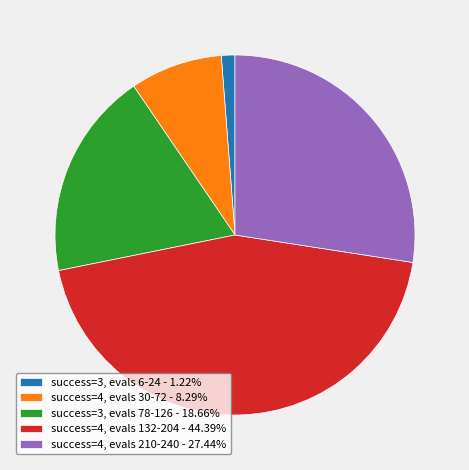

Count the number of slices in the pie.

5